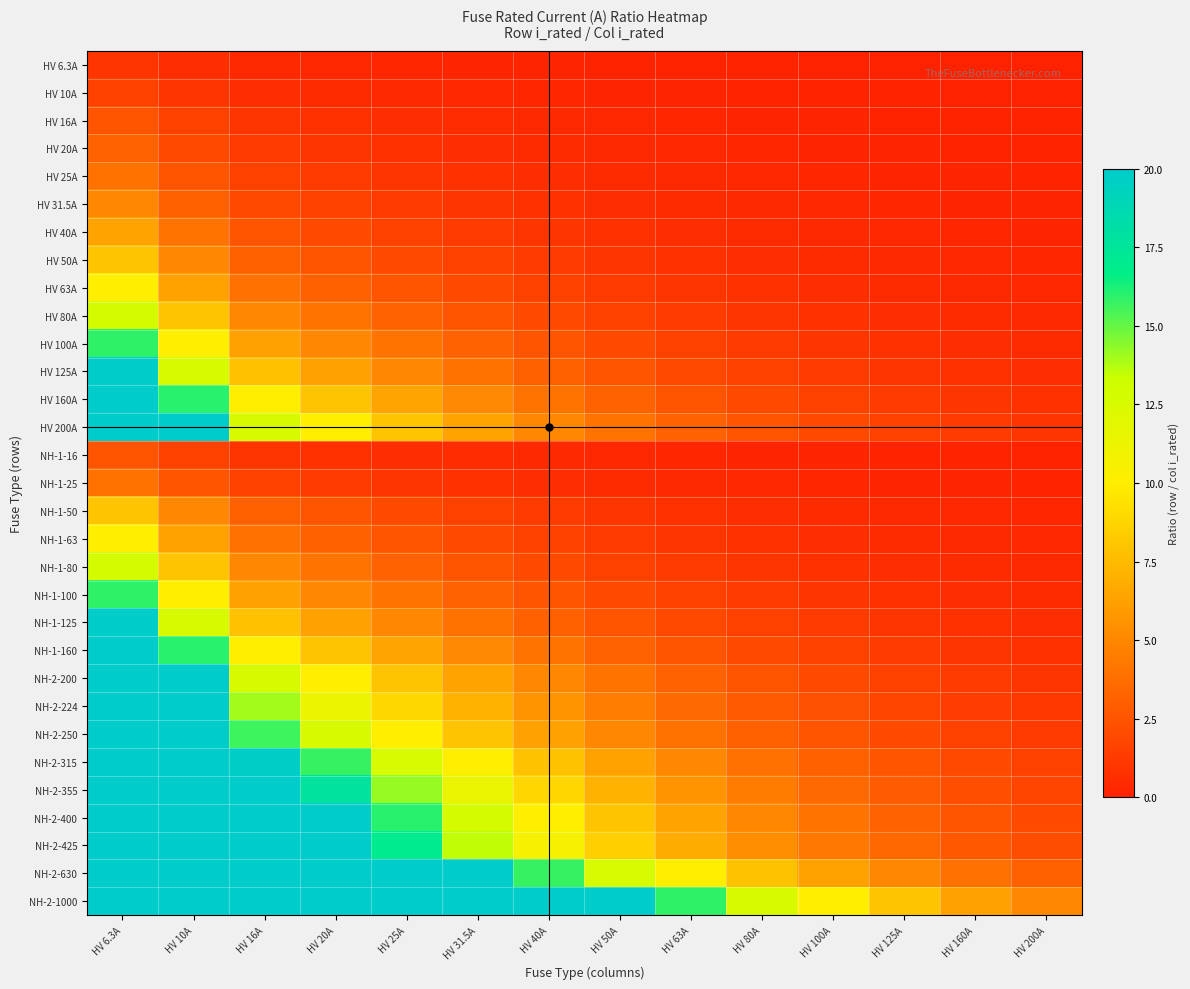

At HV 125A, list the series in order from smallest to largest.

HV 6.3A, HV 10A, HV 16A, NH-1-16, HV 20A, HV 25A, NH-1-25, HV 31.5A, HV 40A, HV 50A, NH-1-50, HV 63A, NH-1-63, HV 80A, NH-1-80, HV 100A, NH-1-100, HV 125A, NH-1-125, HV 160A, NH-1-160, HV 200A, NH-2-200, NH-2-224, NH-2-250, NH-2-315, NH-2-355, NH-2-400, NH-2-425, NH-2-630, NH-2-1000